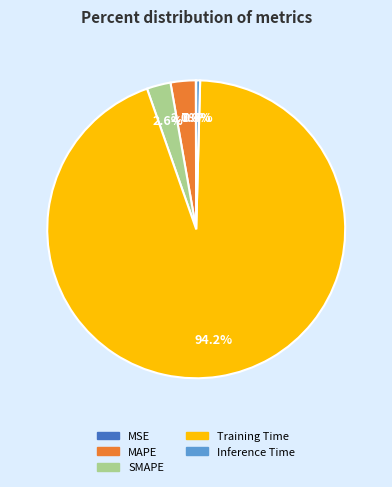

What percentage is NOT represented by SMAPE?

97.4%